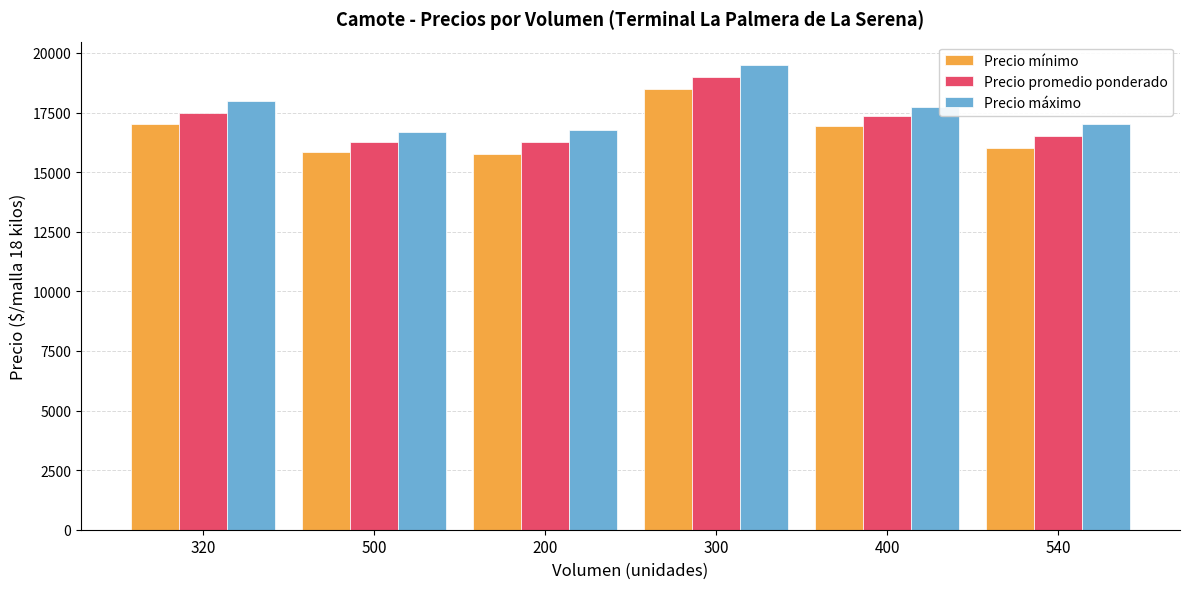

What value does the Precio promedio ponderado series have at 400?

17343.8